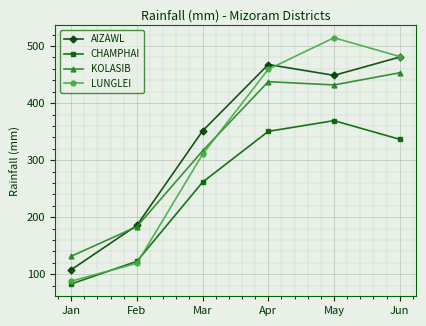

Which series has the largest range (max minus min)?

LUNGLEI